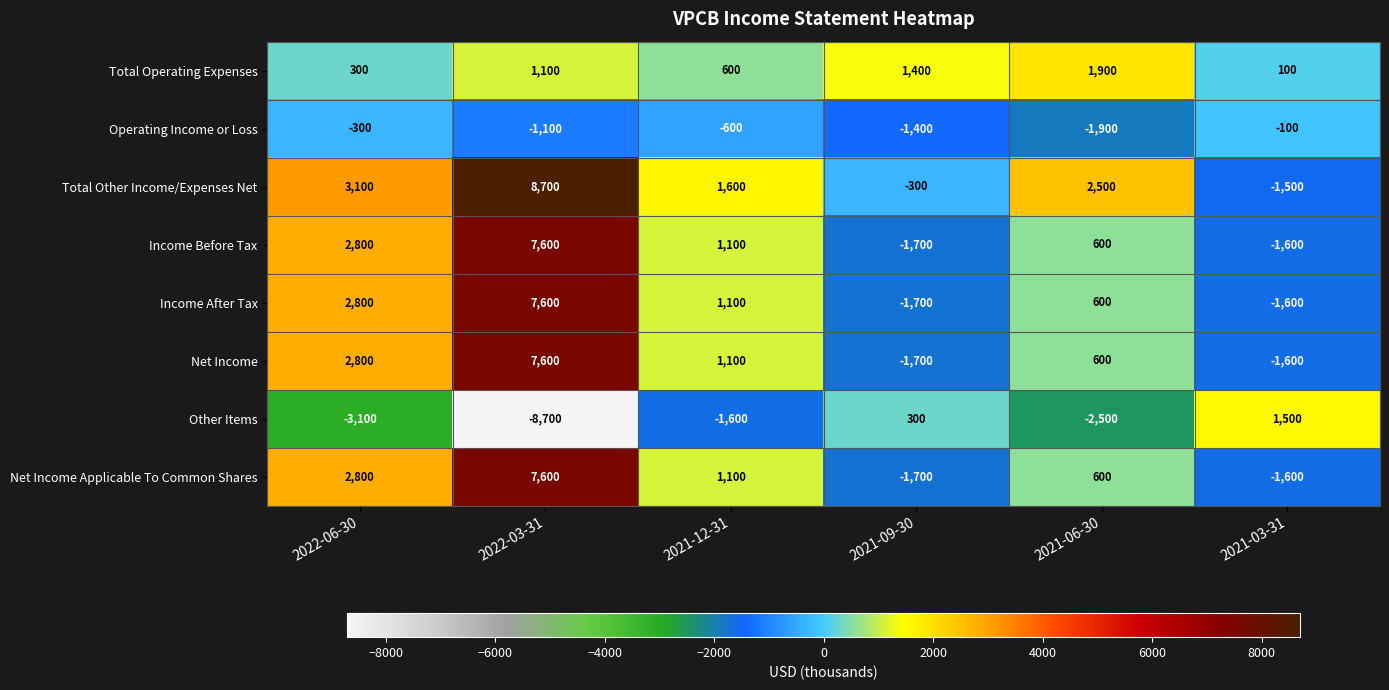

Where is Operating Income or Loss nearest to the value -1000?

2022-03-31